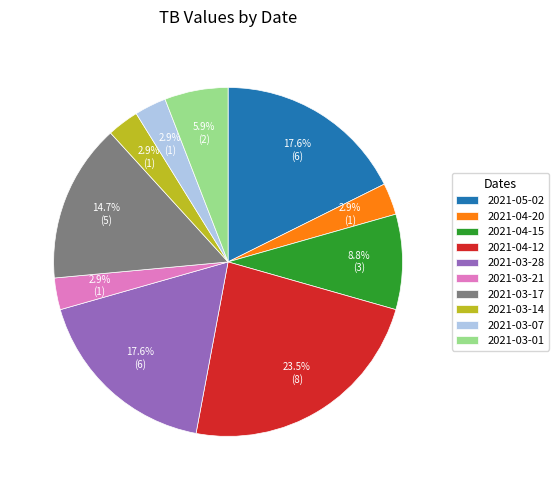

To the nearest percent, what portion does 2021-03-07 represent?

3%